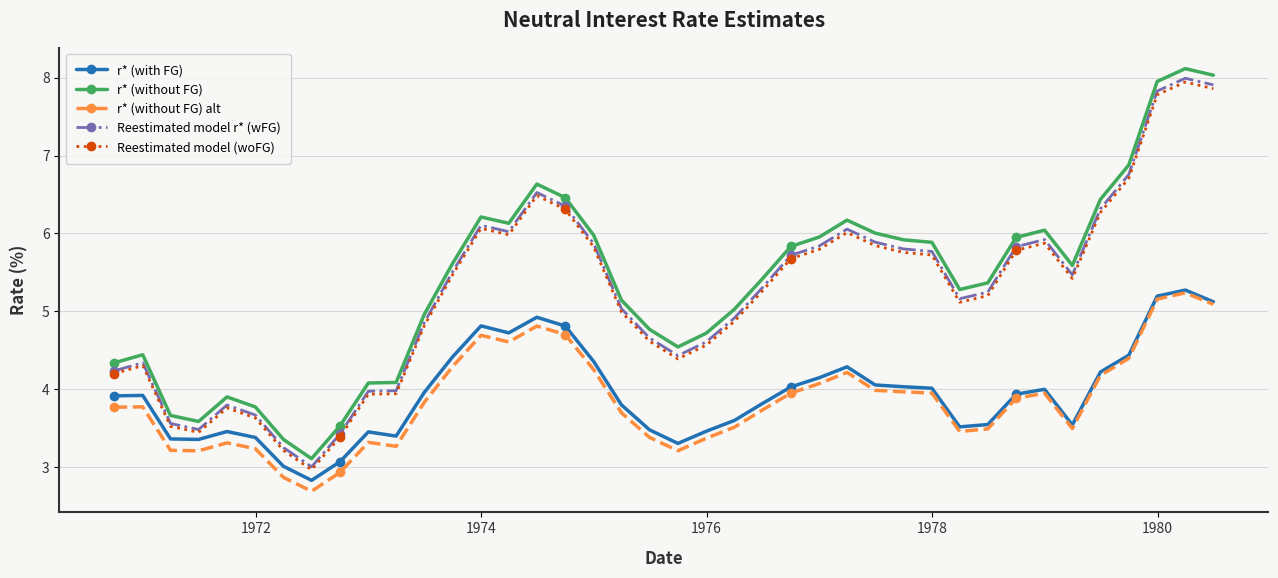

At how many categories does at least one series exceed 7?

3